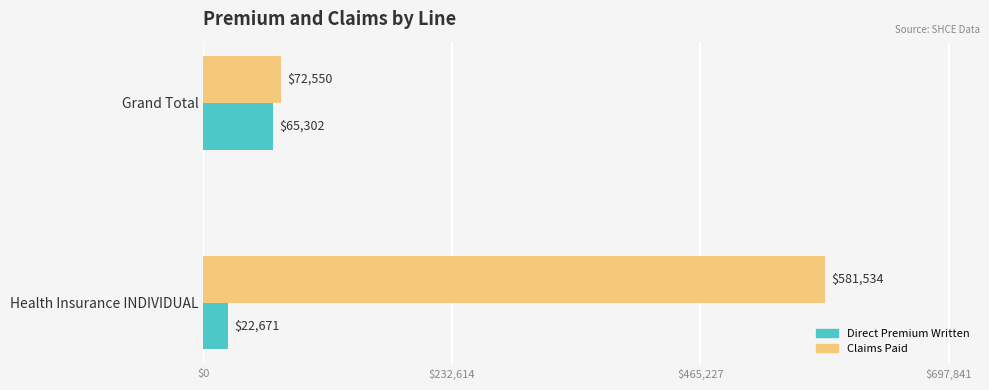

List the series in order of their overall mean, highest first.

Claims Paid, Direct Premium Written